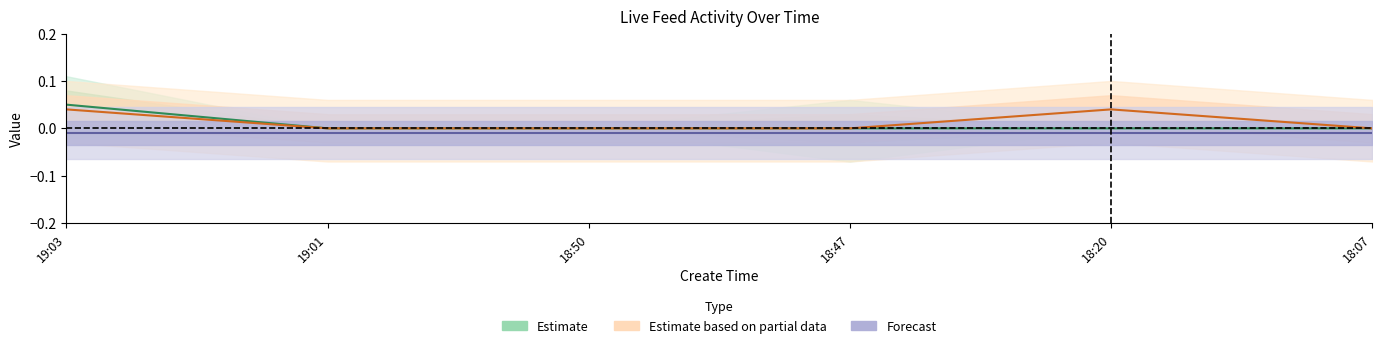

True or false: source_content_id has more than 2 points higher than both neighbors.

False